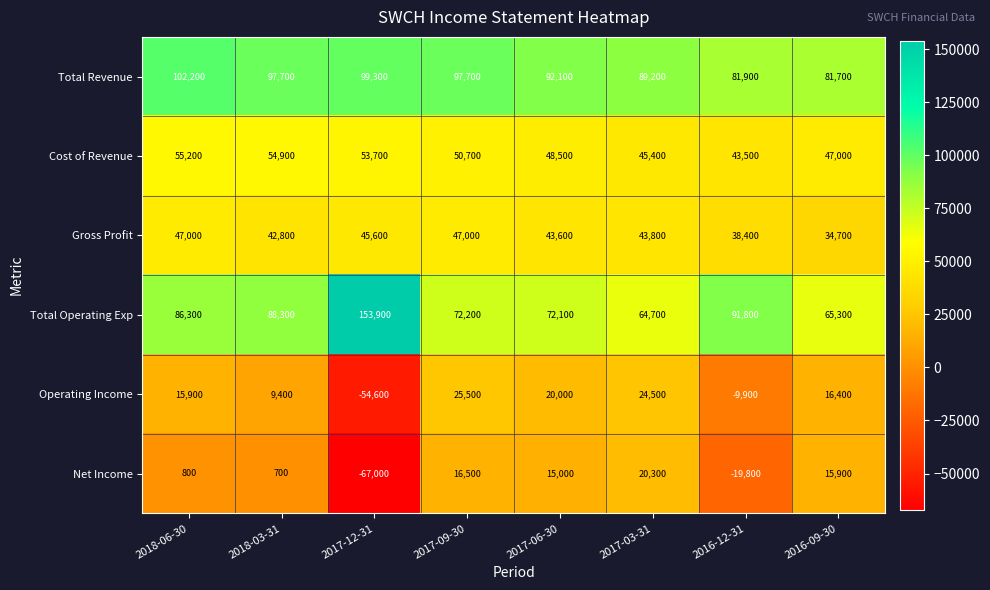

At which label does Gross Profit reach its minimum?

2016-09-30